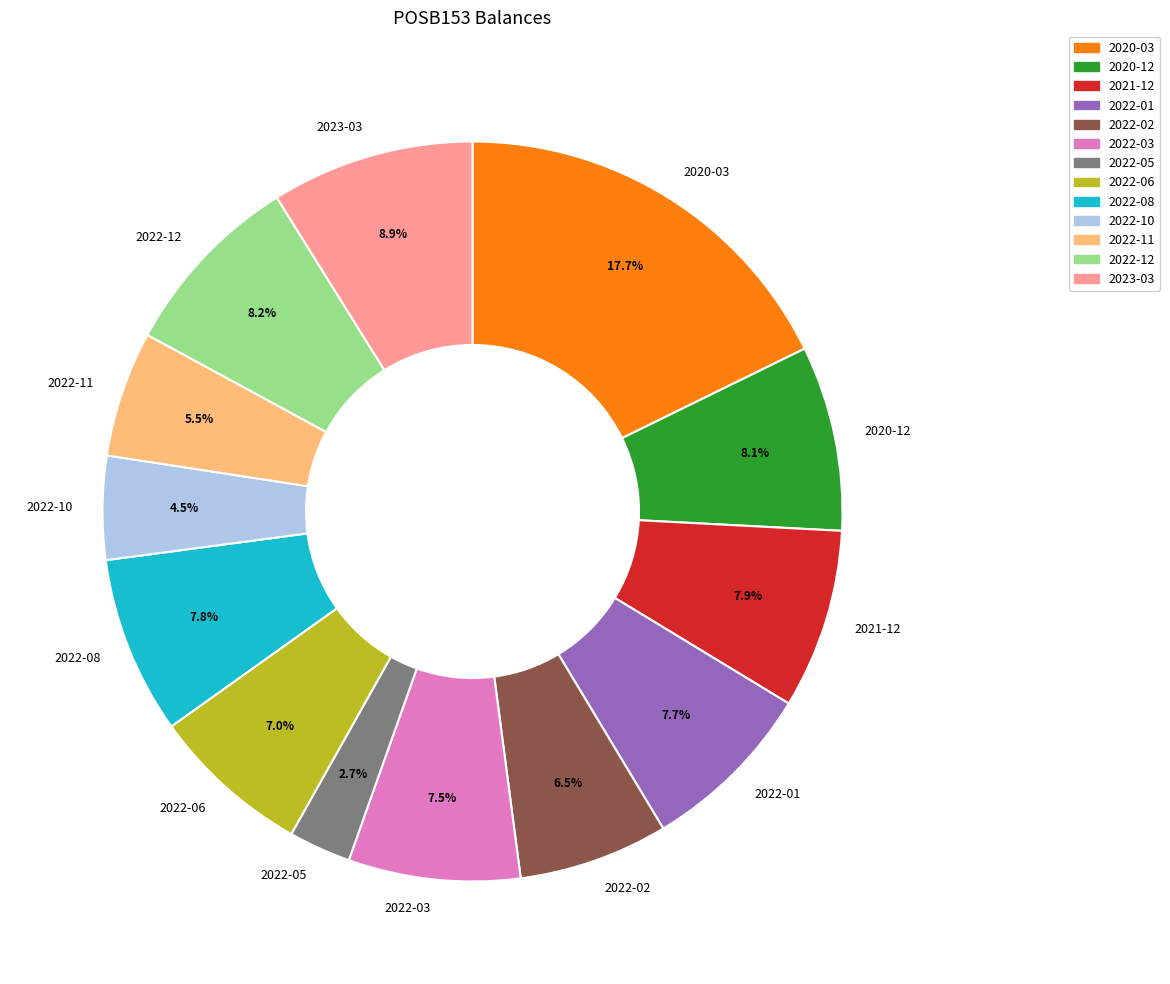

Do 2022-02 and 2022-12 together represent more than half of the pie?

No